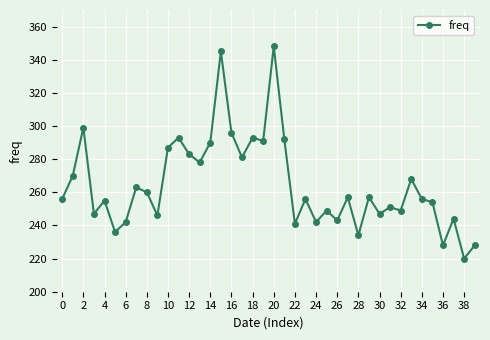

What is the value of the 21st point from the left?

348